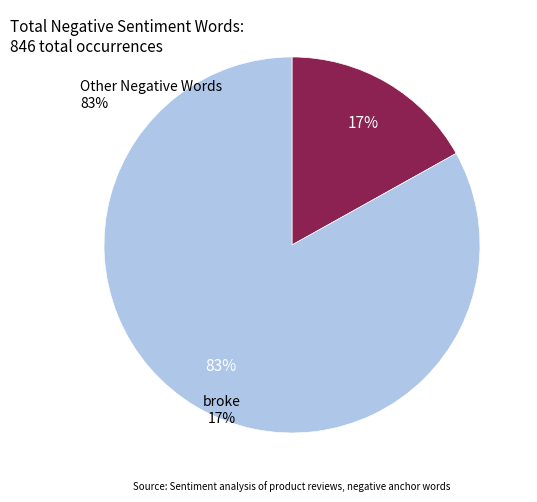

Does any single category account for the majority?

Yes